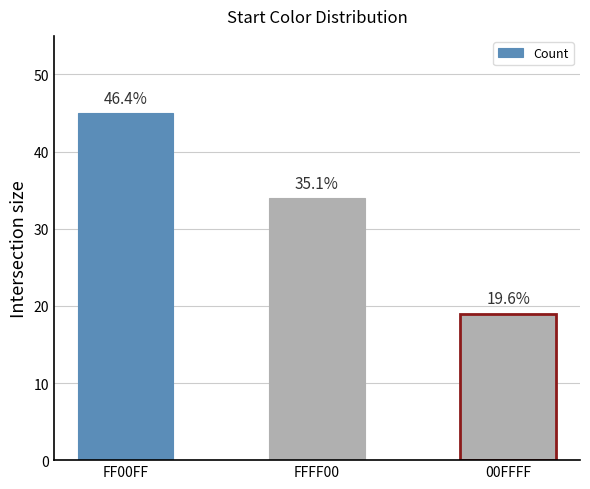

Does the chart contain any negative values?

No